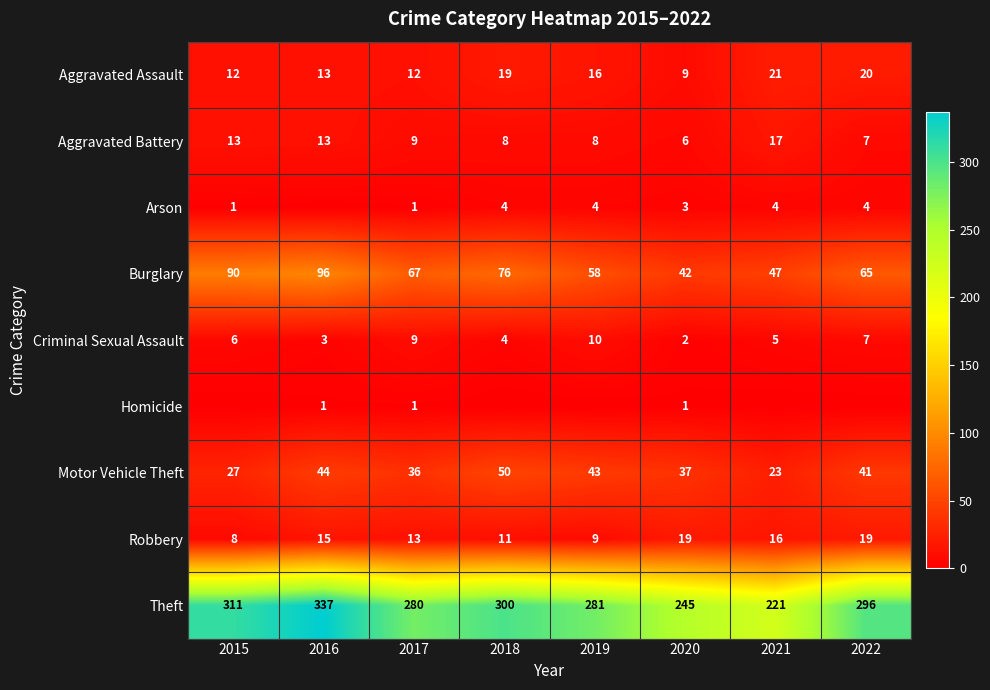

Count the number of categories in the chart.

8